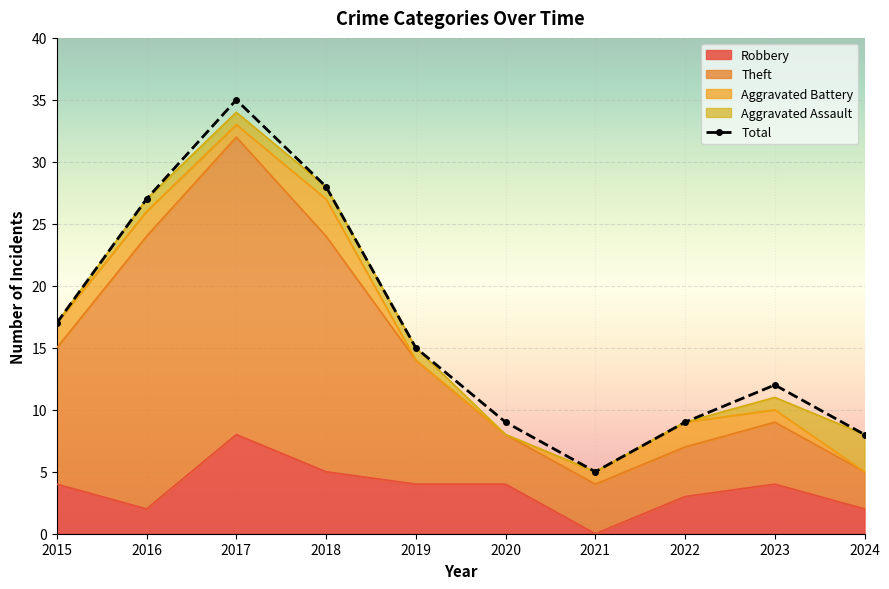

Approximately how many times larger is the value at 2021 compared to 2016?

0.2